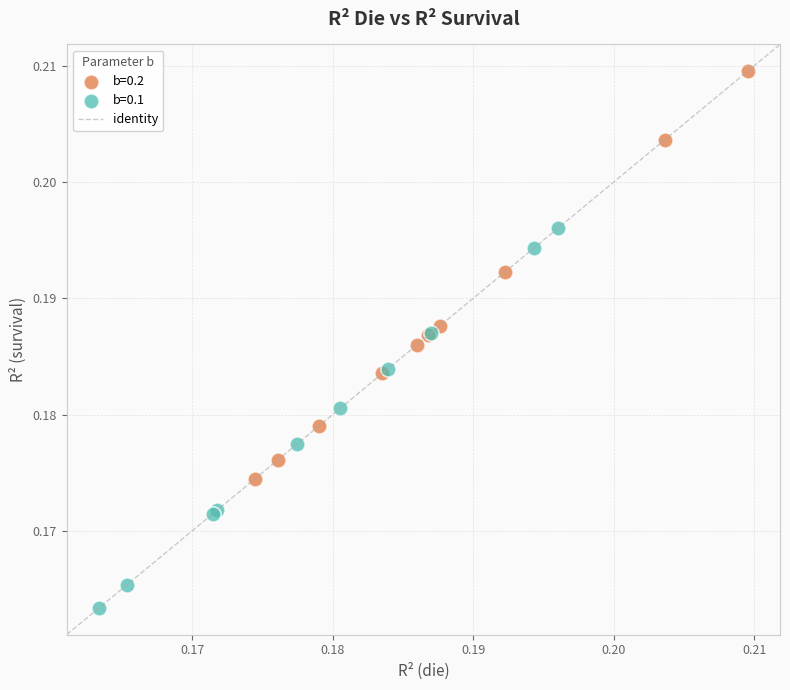

Which series reaches the minimum Y coordinate?

b=0.1